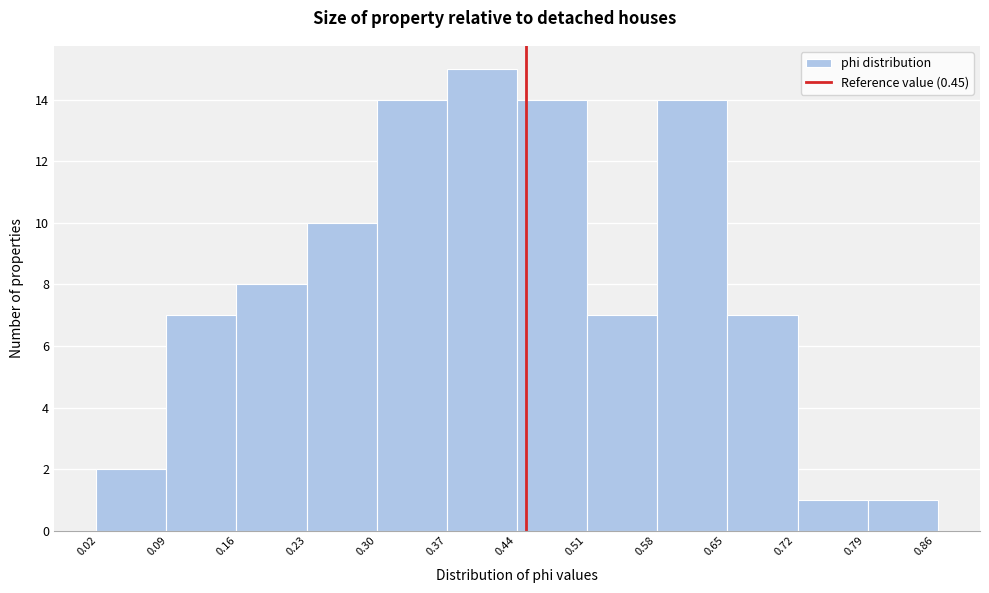

Over which range of the x-axis is the bar tallest?

0.37 to 0.44